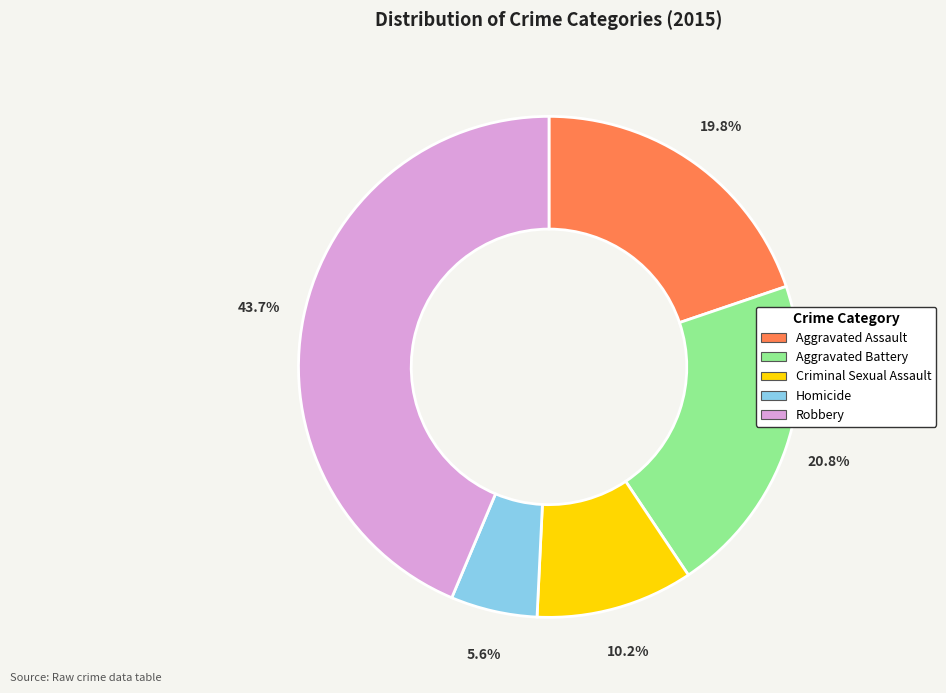

How many segments does this pie chart have?

5